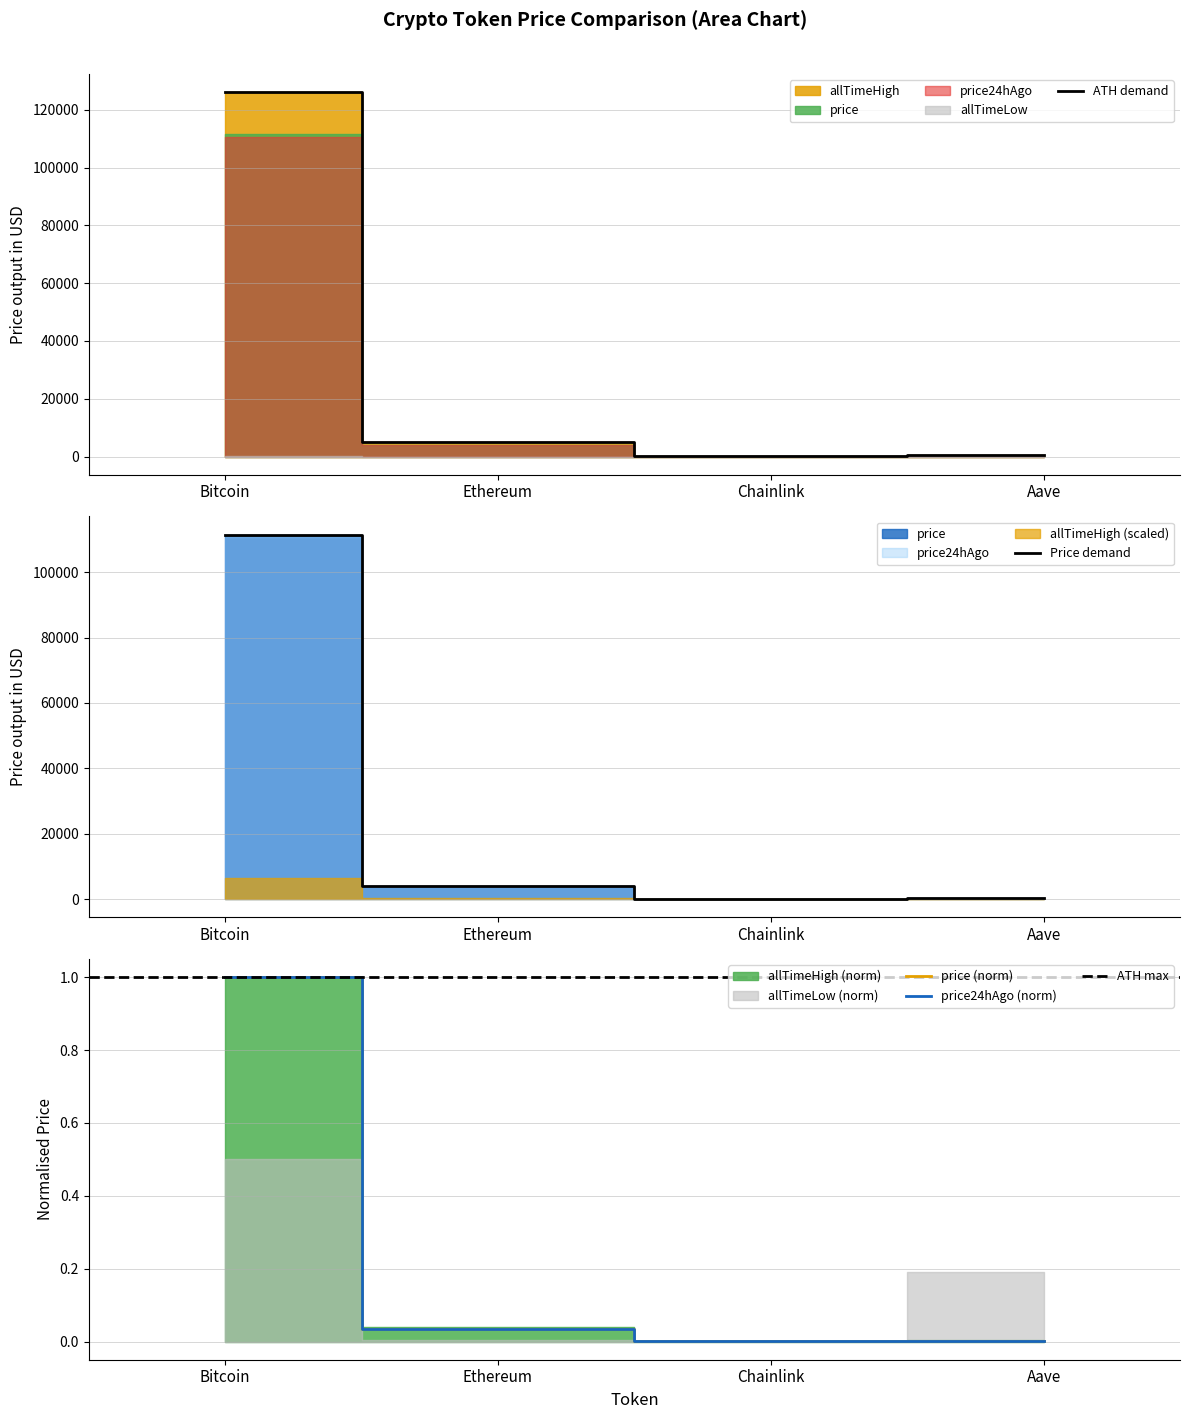

How many categories are shown in the chart?

4